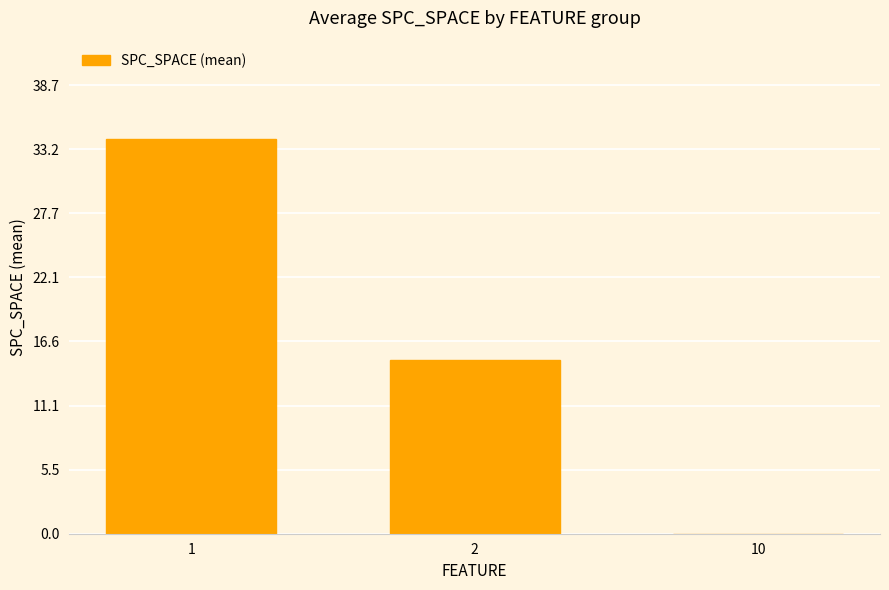

Count the number of data series in this chart.

1